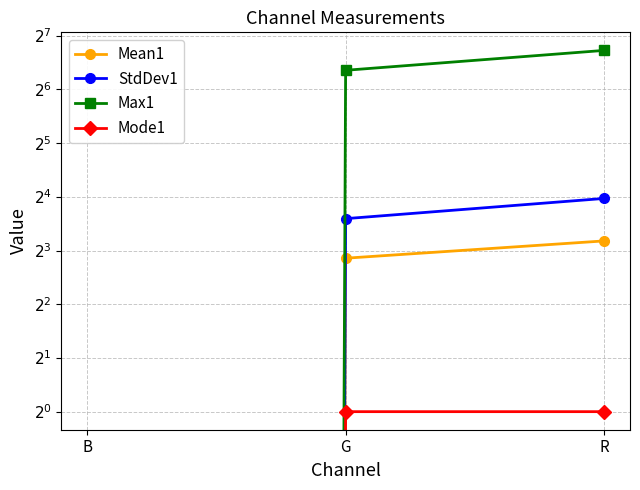

What are all the series names shown in the legend?

Mean1, StdDev1, Max1, Mode1